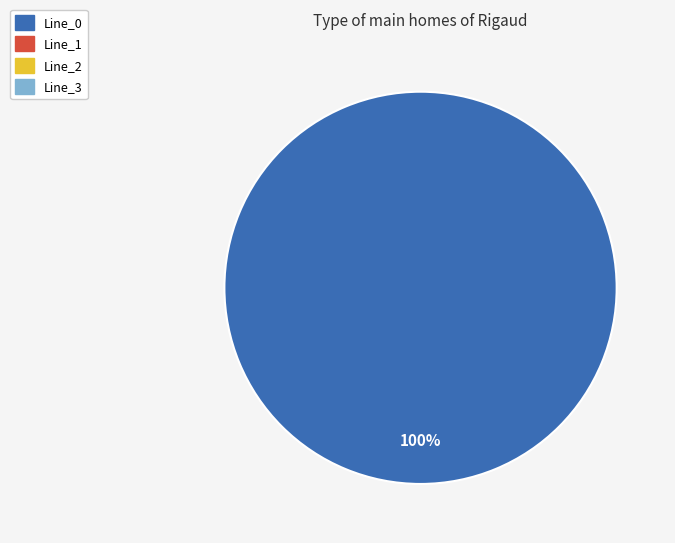

Is there any slice that represents more than half of the pie?

Yes